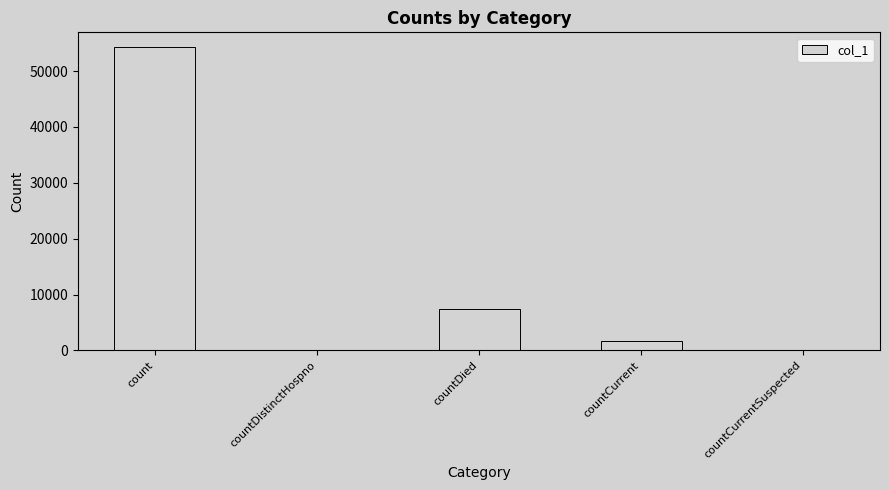

The chart shows a value of 0 at countDistinctHospno. True or false?

True